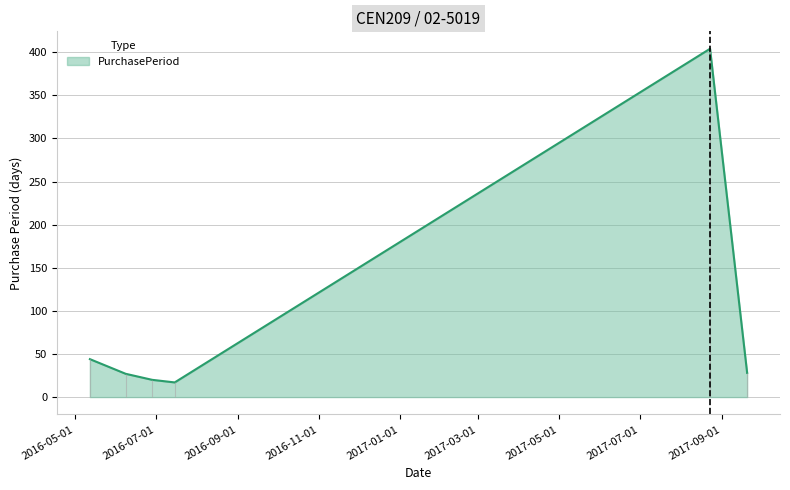

Where is the first local minimum?

2016-07-15